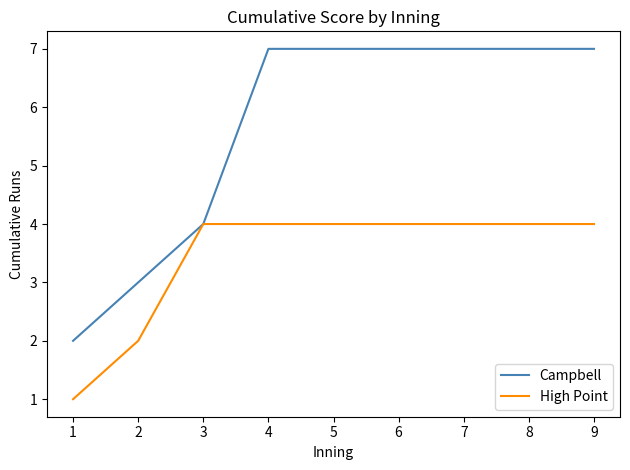

Reading left to right, list all the values displayed in this chart.

Campbell: 2	3	4	7	7	7	7	7	7
High Point: 1	2	4	4	4	4	4	4	4